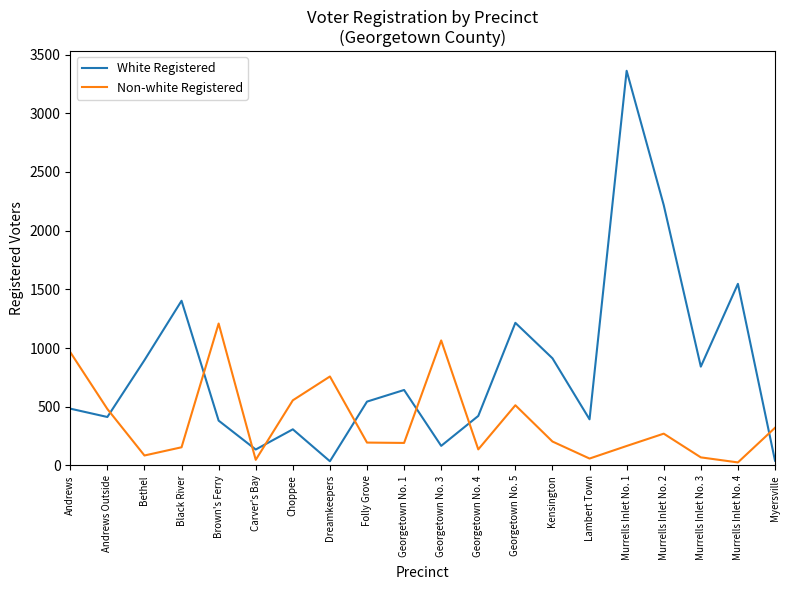

At which label does Non-white Registered first exceed 204?

Andrews